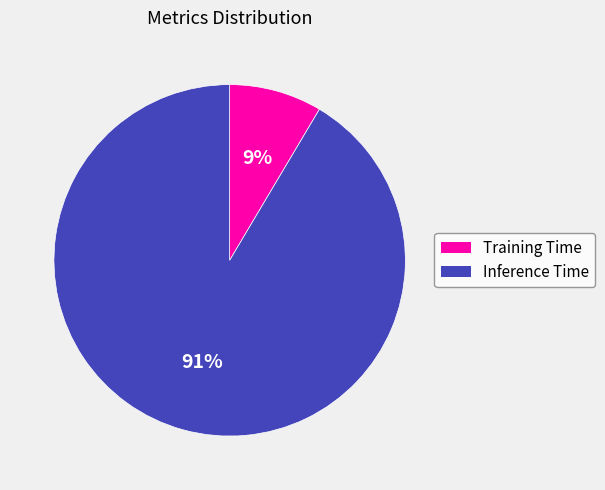

Approximately how many times larger is the value at Training Time compared to Inference Time?

0.1